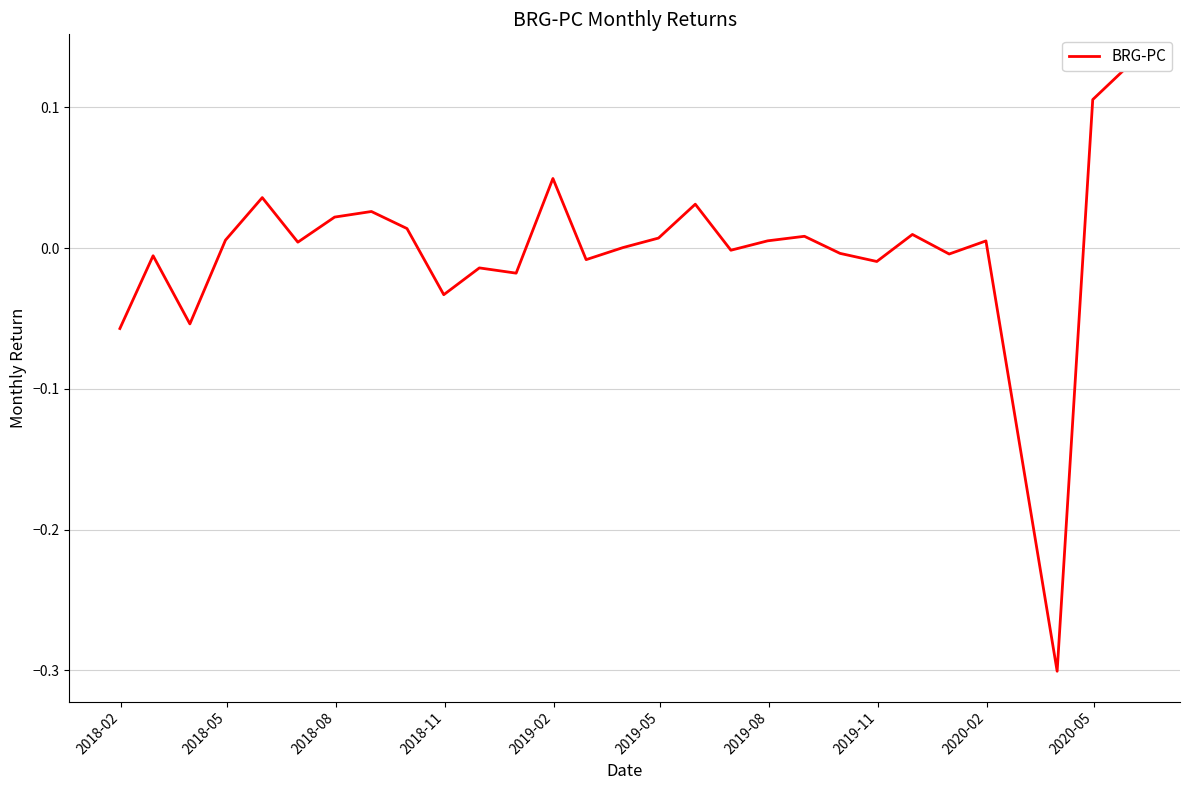

What is the greatest value displayed?

0.1